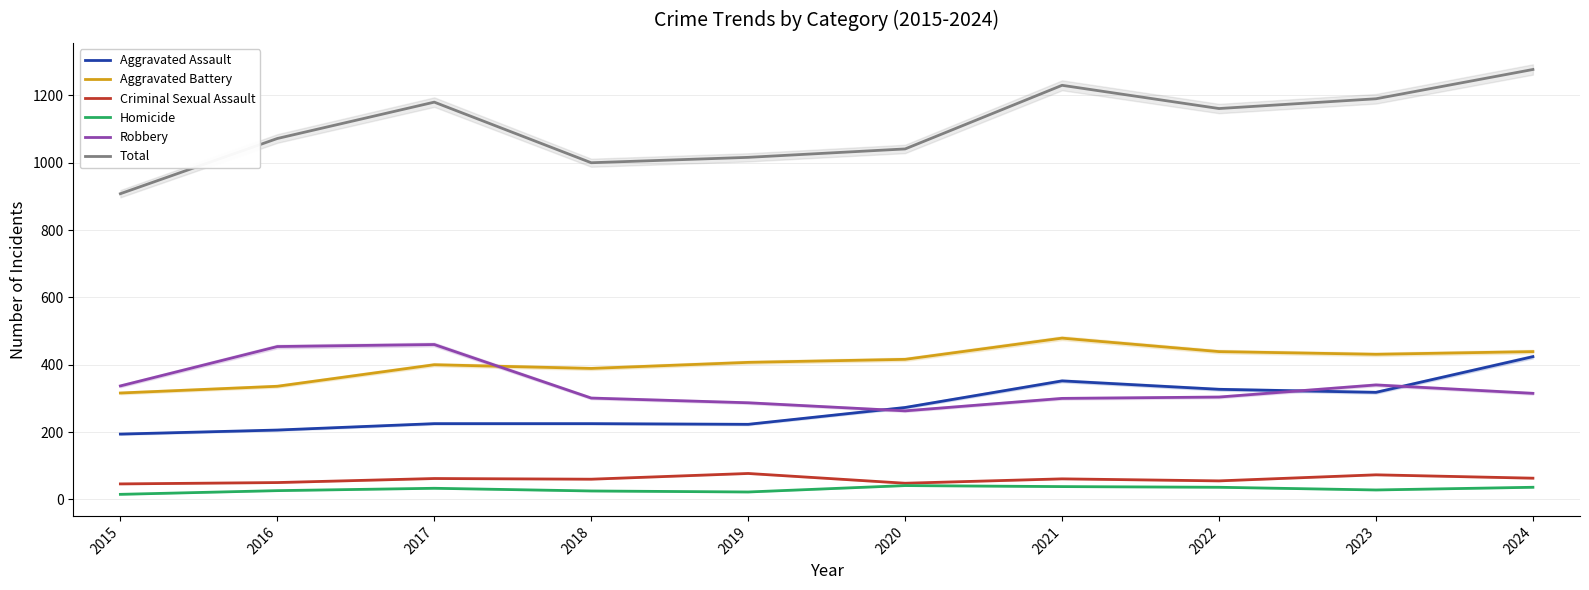

What is the sum of all Criminal Sexual Assault values?

595